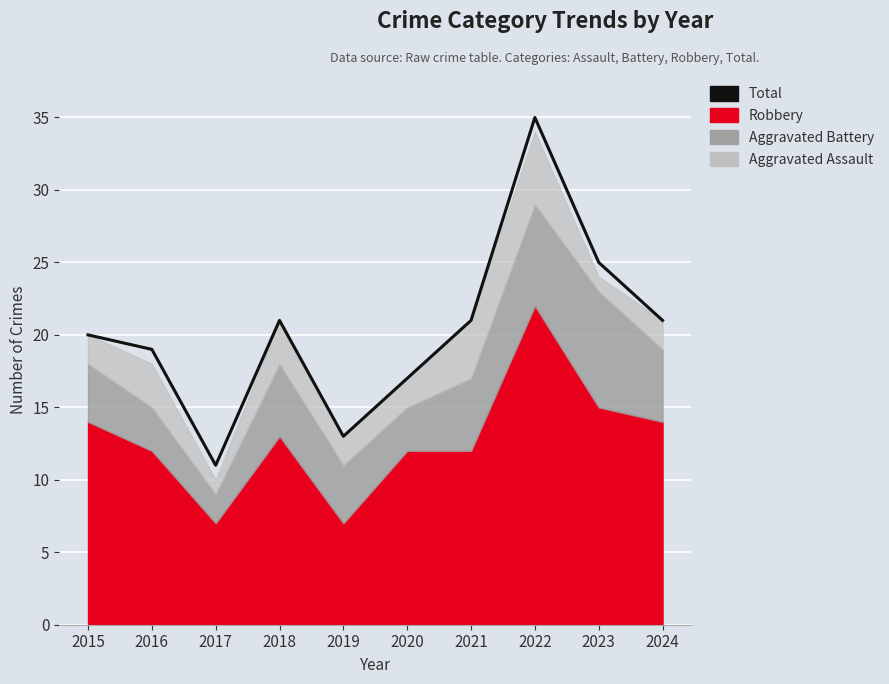

How many data points are less than 21?

5